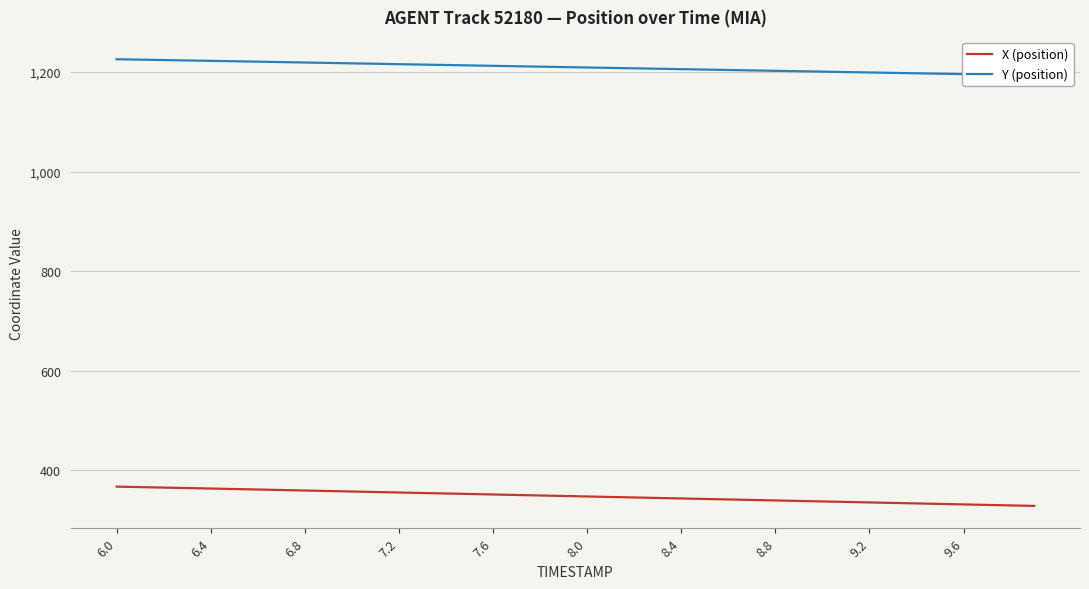

True or false: X (position) and Y (position) cross at least once.

False